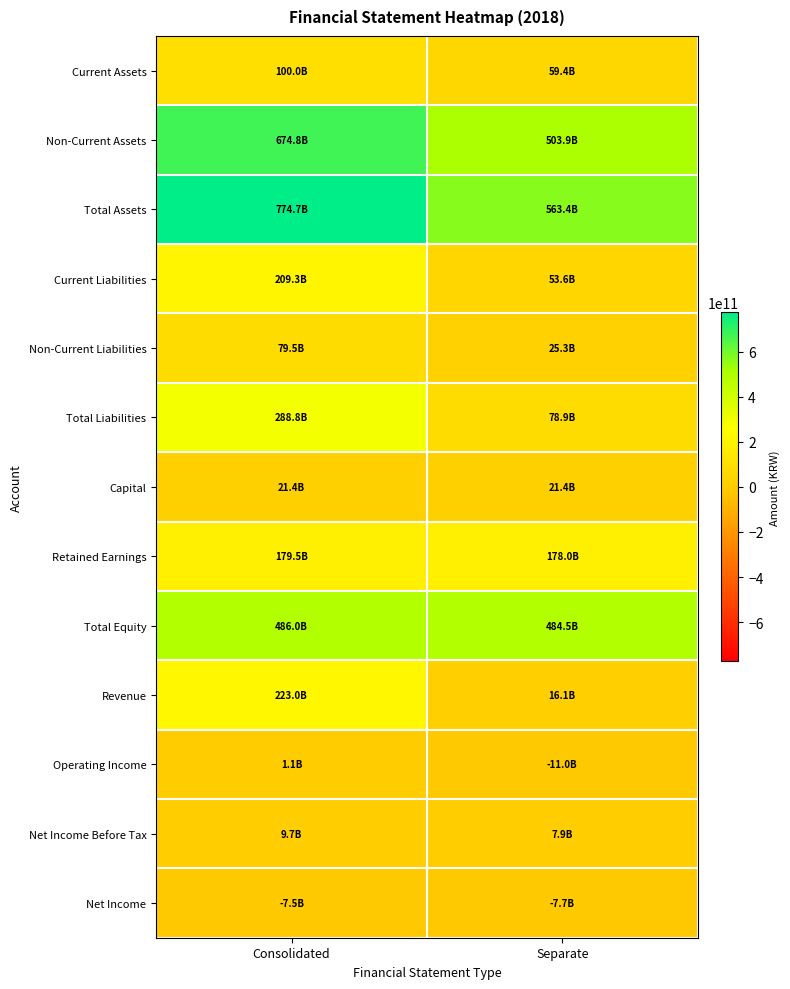

List the series in order of their peak value, highest first.

Total Assets, Non-Current Assets, Total Equity, Total Liabilities, Revenue, Current Liabilities, Retained Earnings, Current Assets, Non-Current Liabilities, Capital, Net Income Before Tax, Operating Income, Net Income